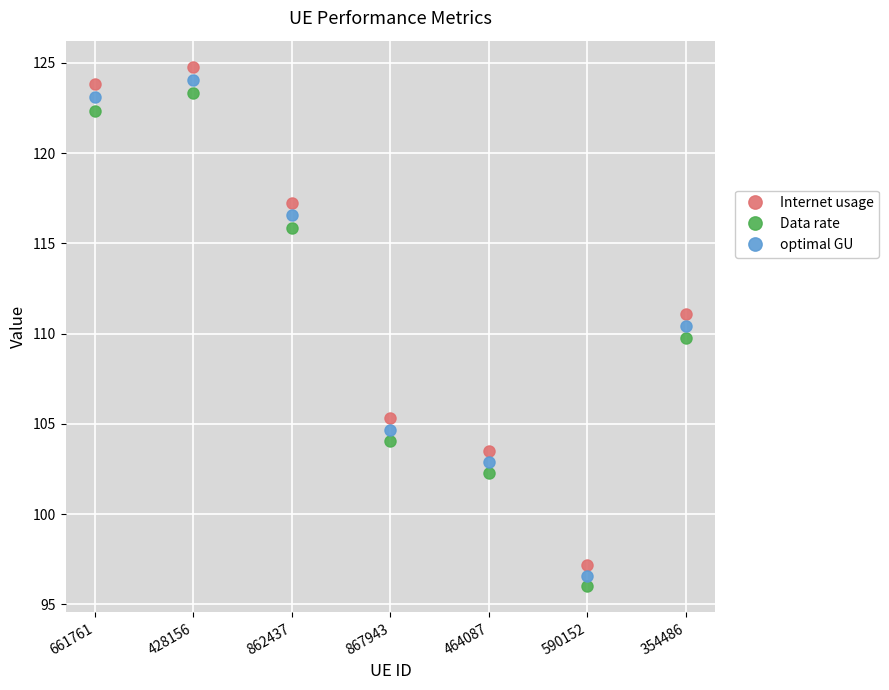

What is the sum of the Internet usage values at 862437 and 867943?

222.6